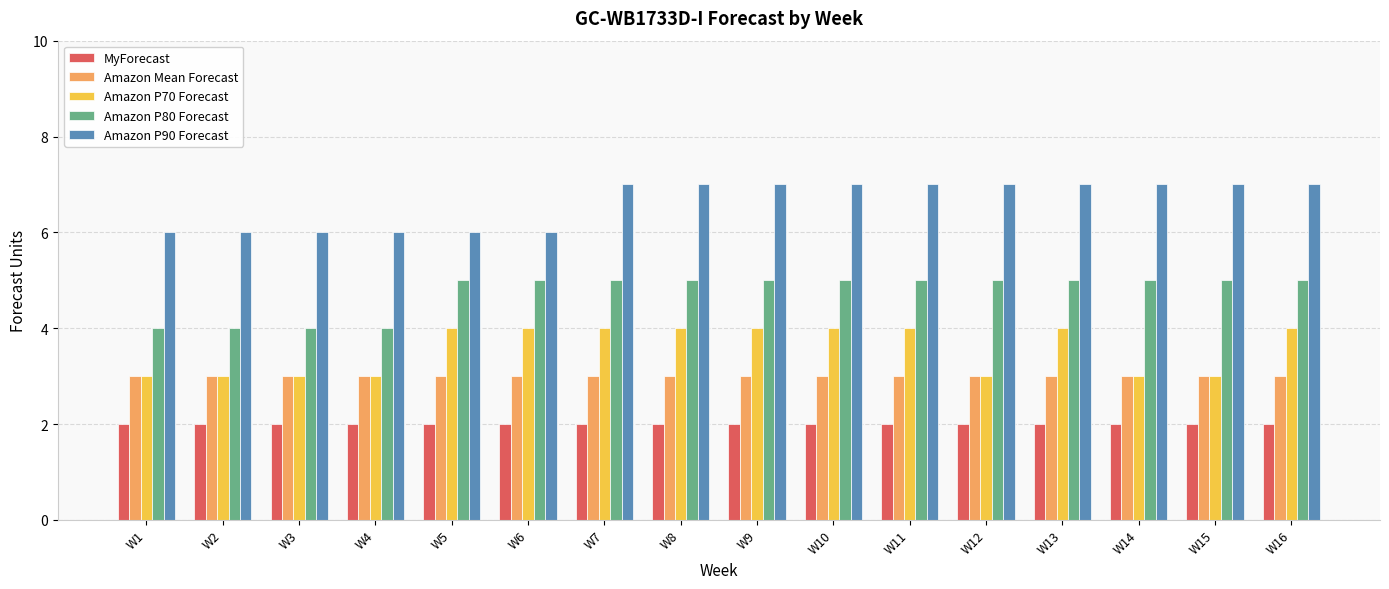

What is the maximum value shown in the chart?

7